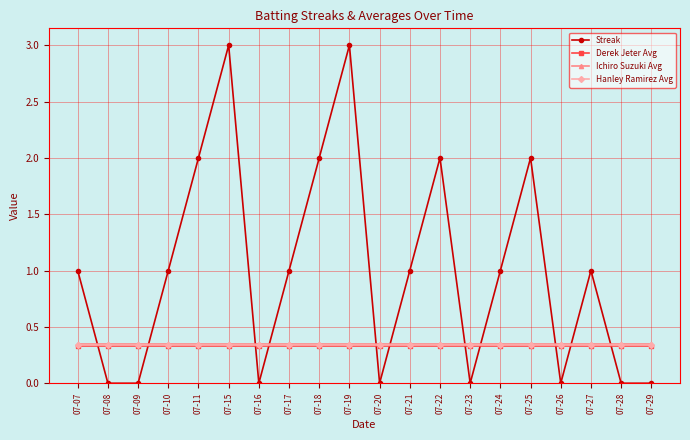

What is the sum of the Hanley Ramirez Avg values at 07-22 and 07-18?

0.7